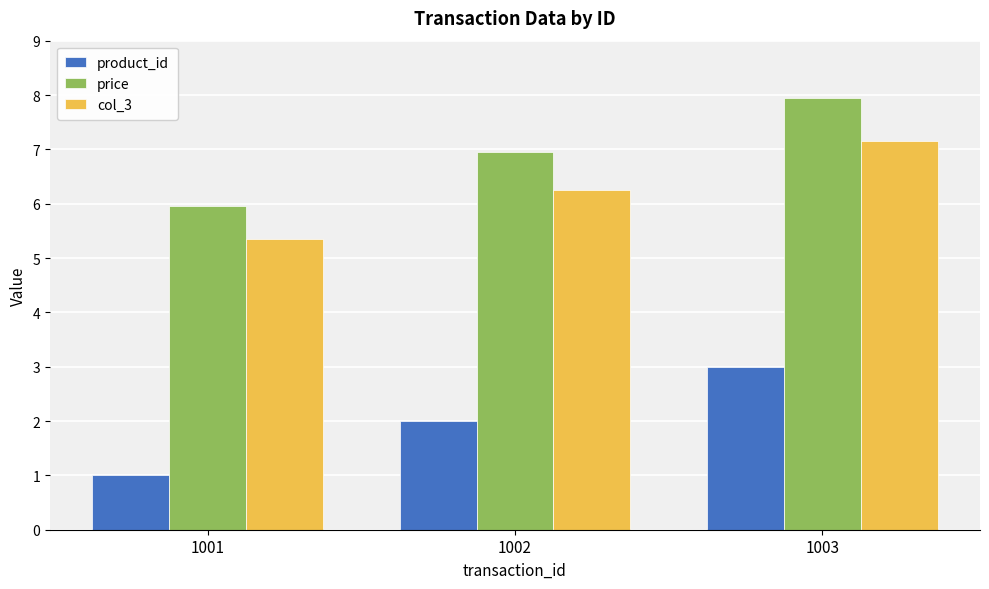

The value of product_id at 1003 is 3.0. True or false?

True